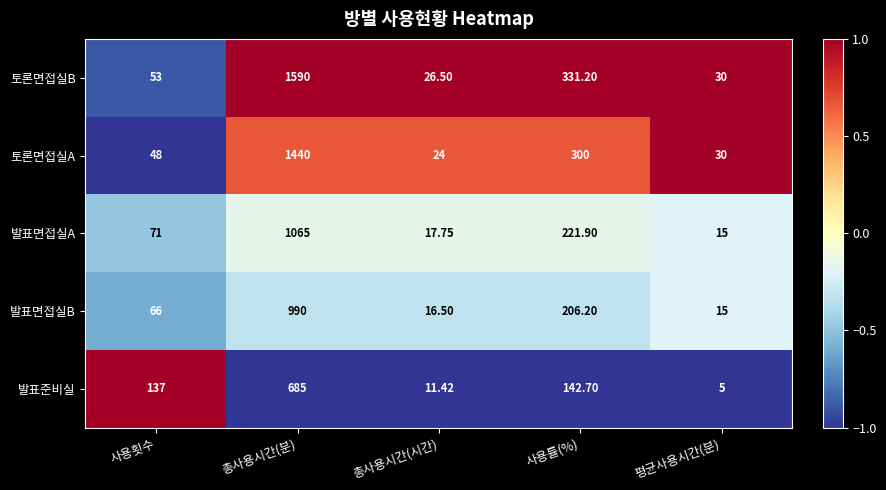

Which label corresponds to the largest value in the chart?

총사용시간(분)